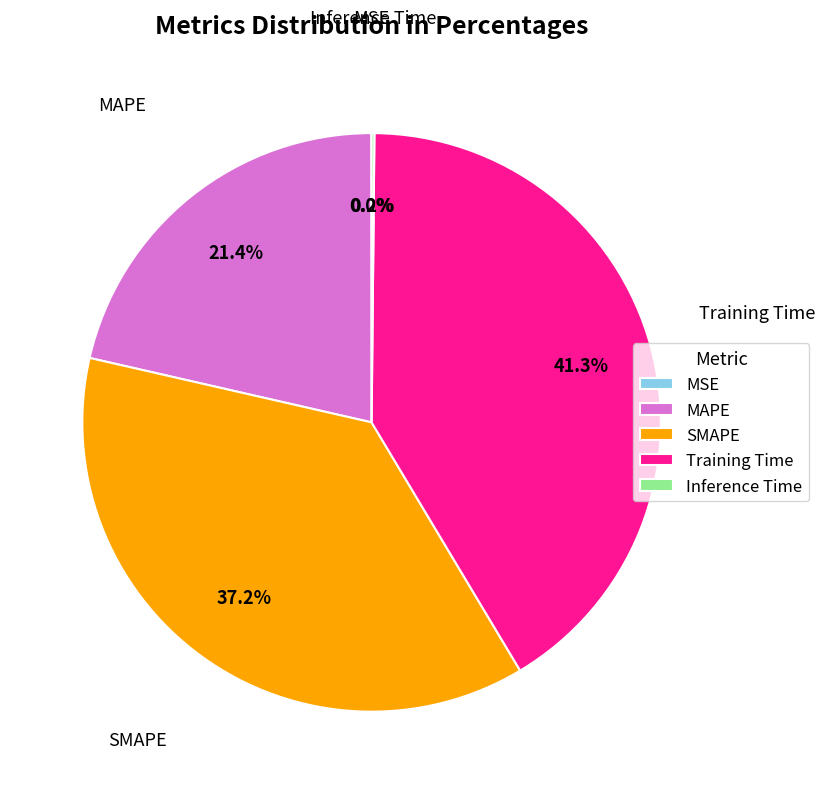

Combined, do SMAPE and MAPE account for over 50%?

Yes